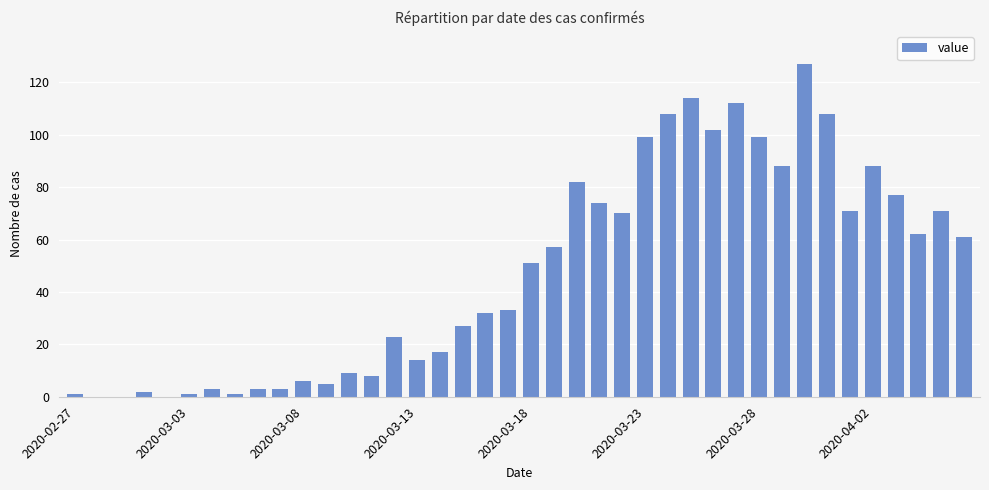

What is the maximum value shown in the chart?

127